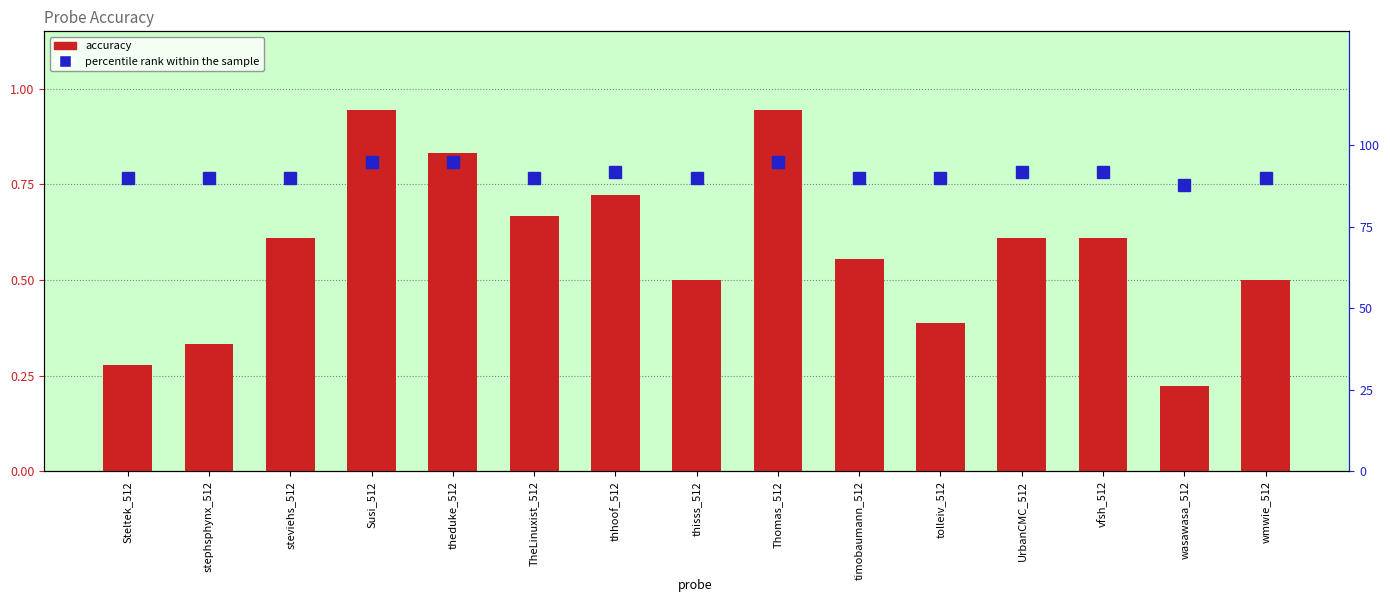

What is the label of the 12th bar from the right?

Susi_512